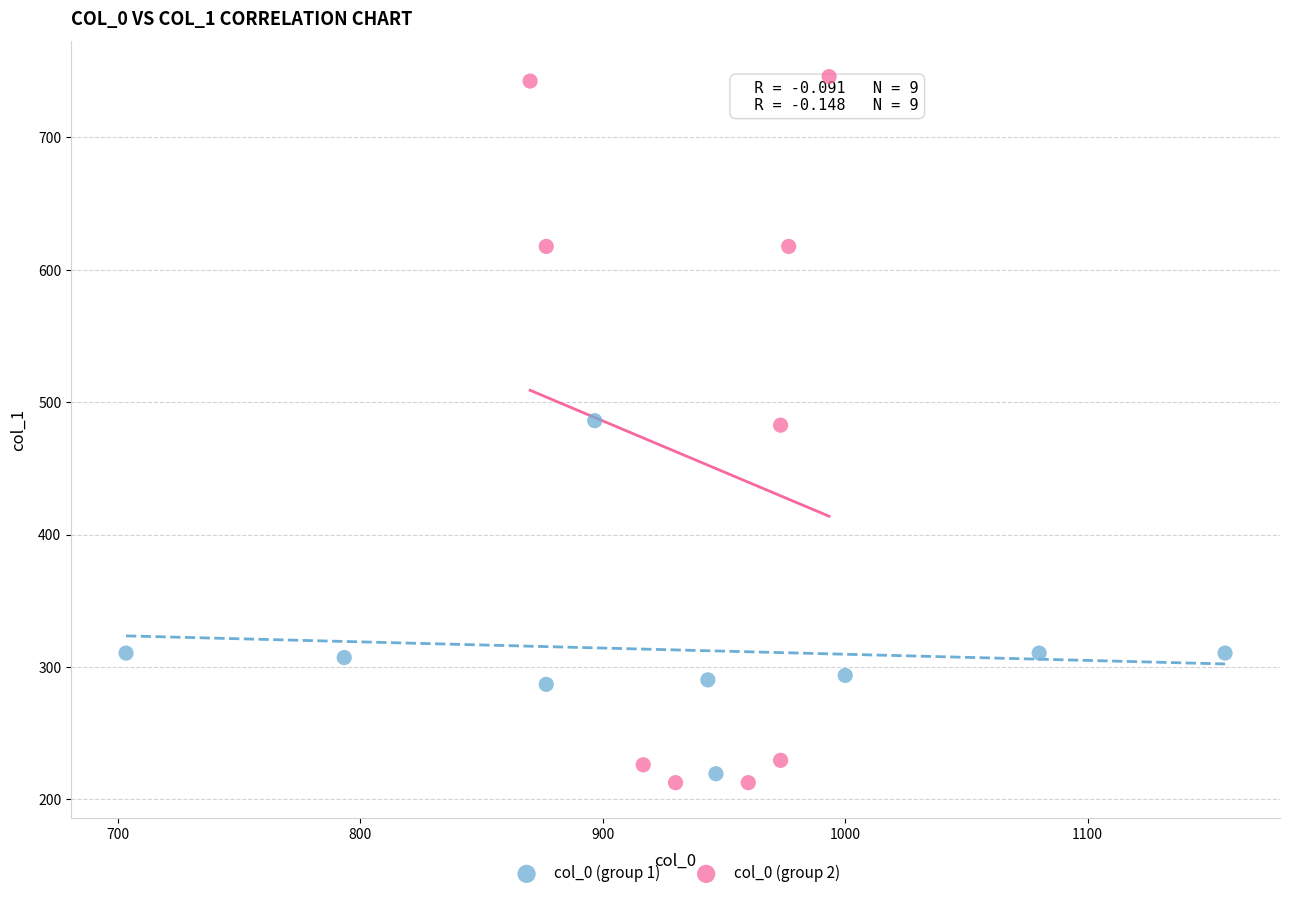

What are all the series names shown in the legend?

col_0 (group 1), col_0 (group 2)